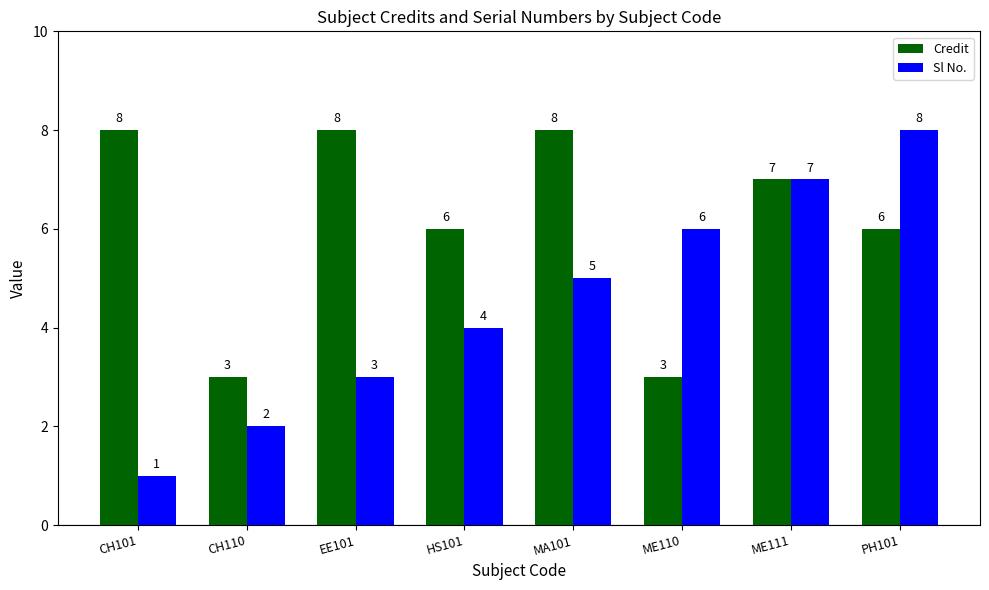

What is the label of the 1st bar from the left?

CH101